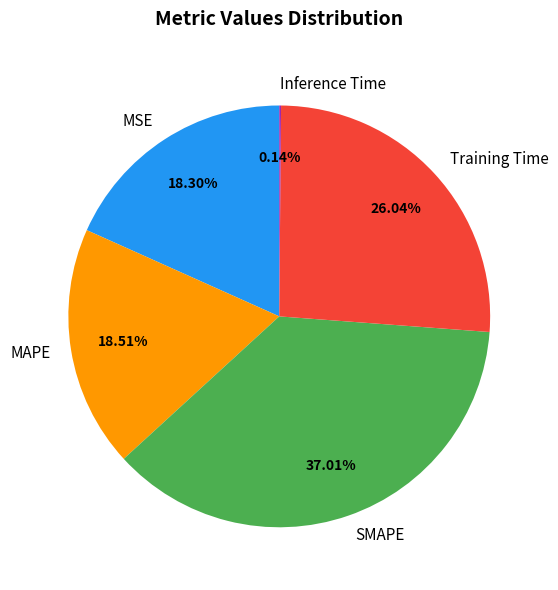

To the nearest percent, what is the difference between the largest and smallest slice percentages?

37%